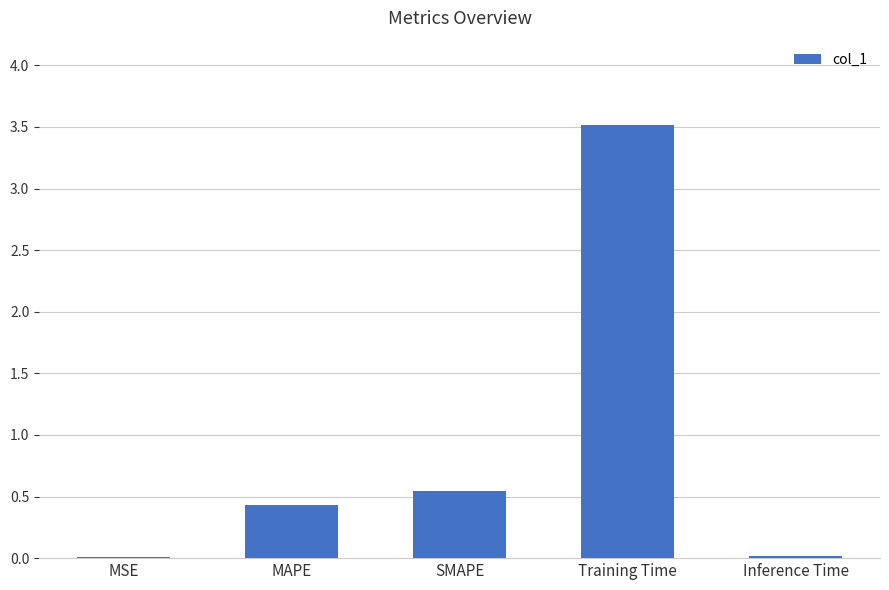

Which label corresponds to the largest value in the chart?

Training Time